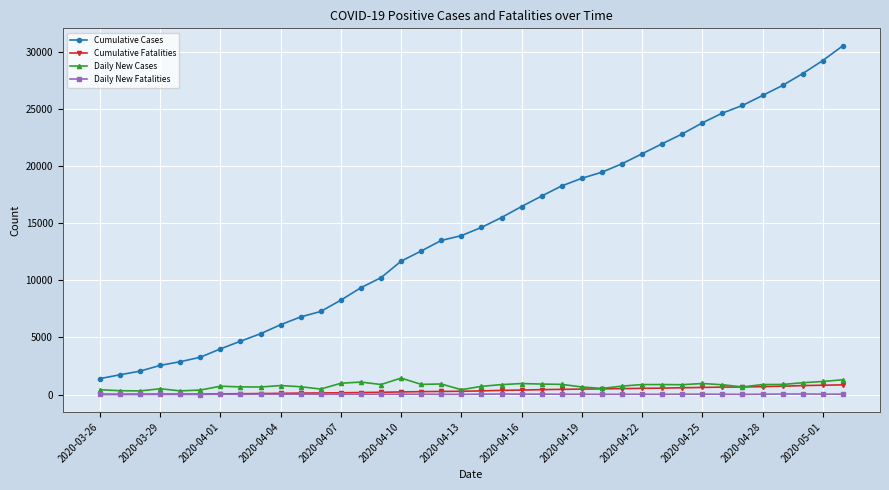

Which series has the widest spread of values?

Cumulative Cases